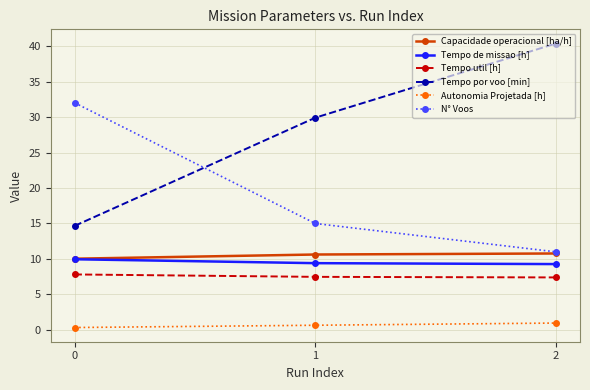

Which series changed the most between 1 and 2?

Tempo por voo [min]